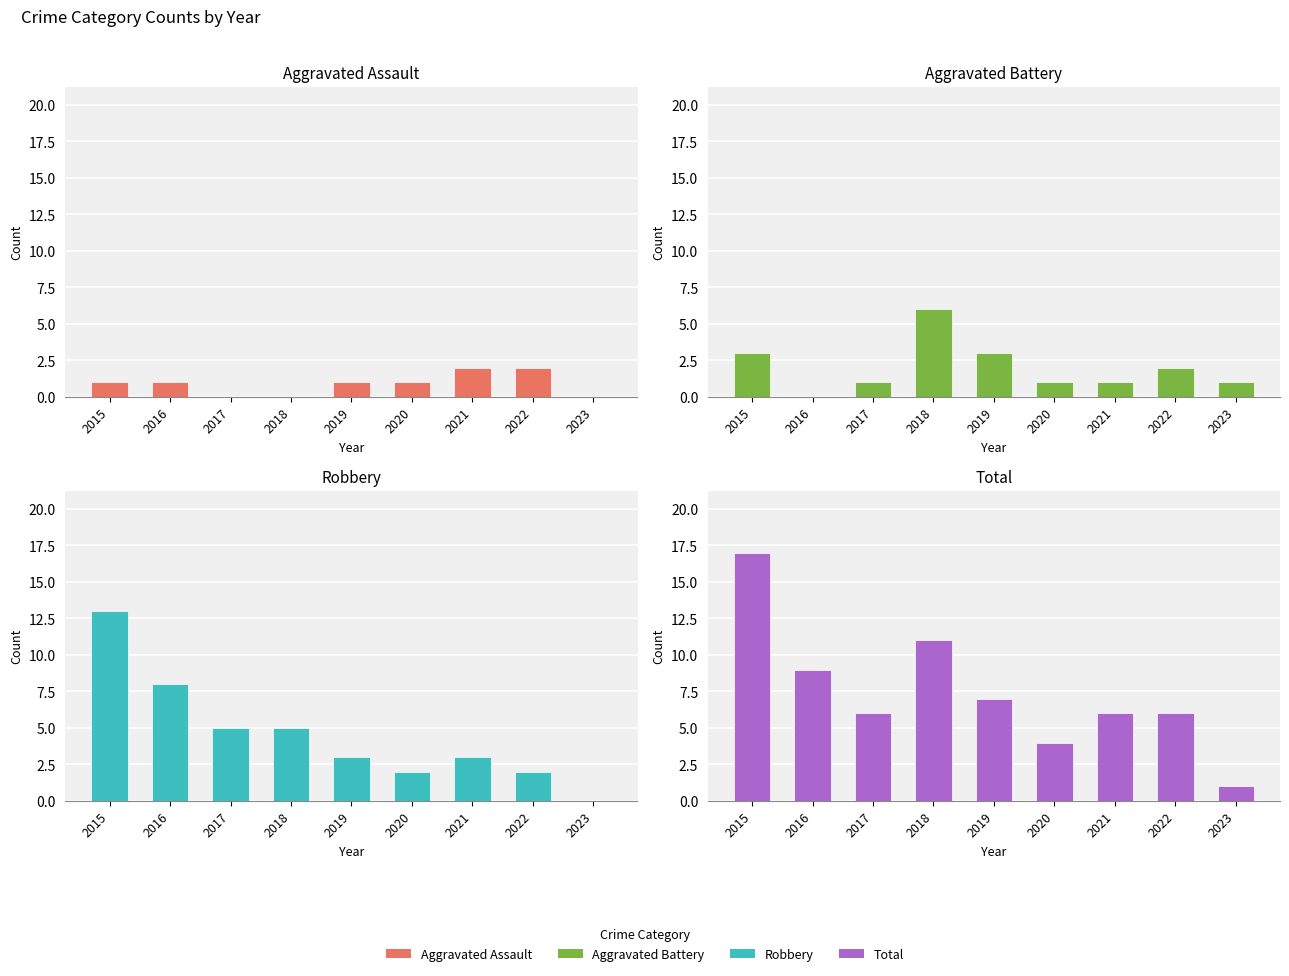

Does the chart contain any negative values?

No